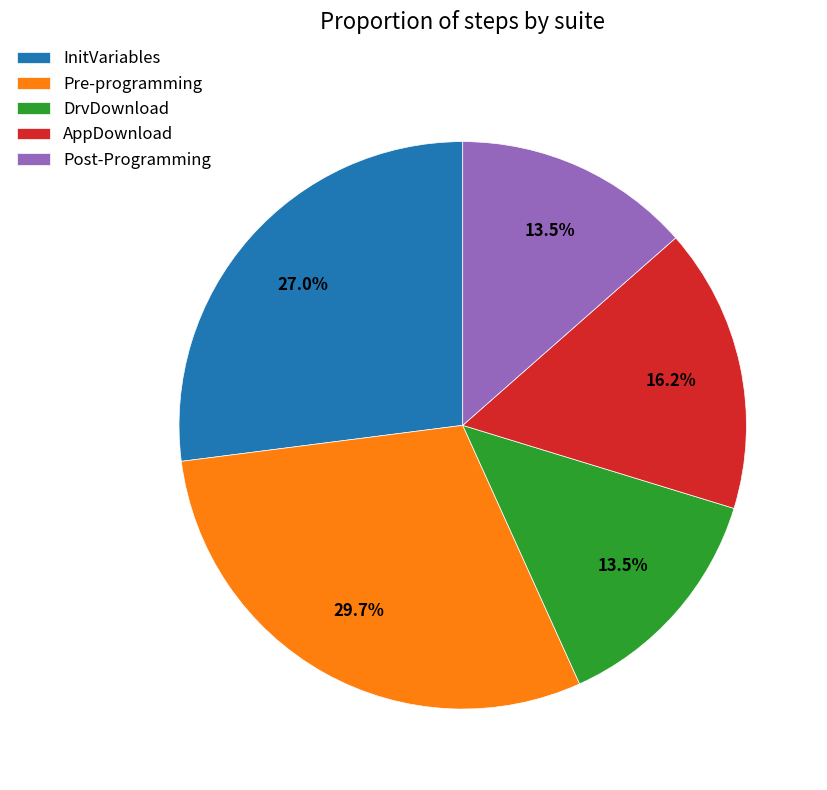

How many segments does this pie chart have?

5